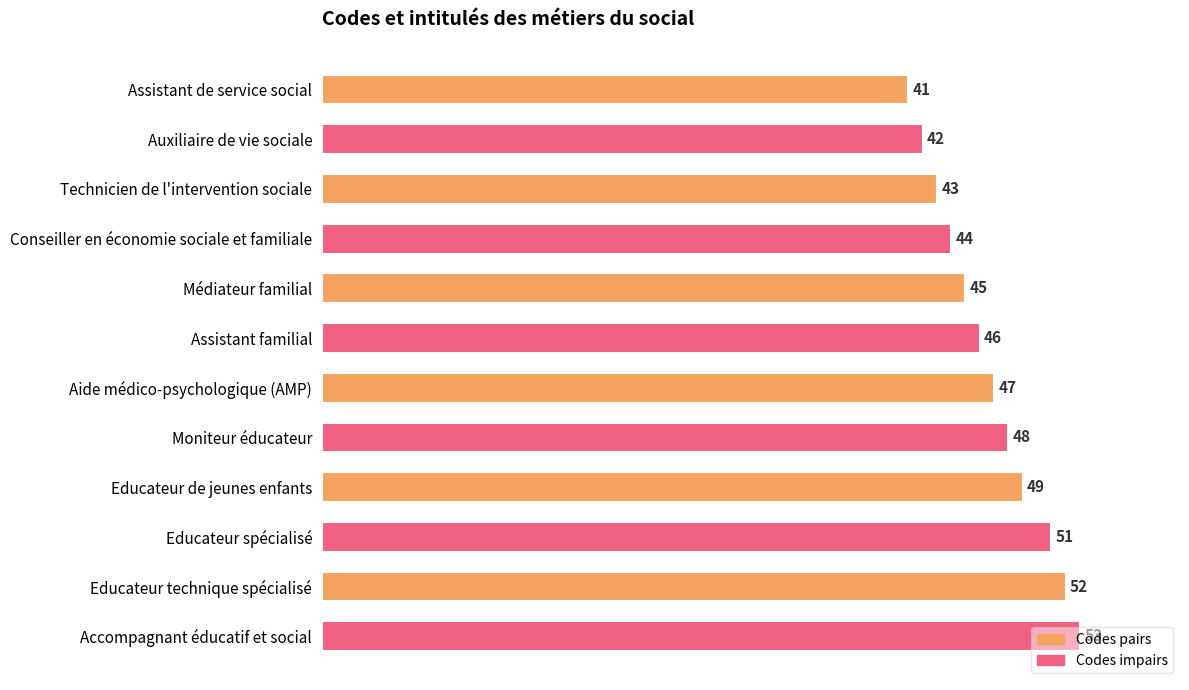

How many series are shown in this chart?

1